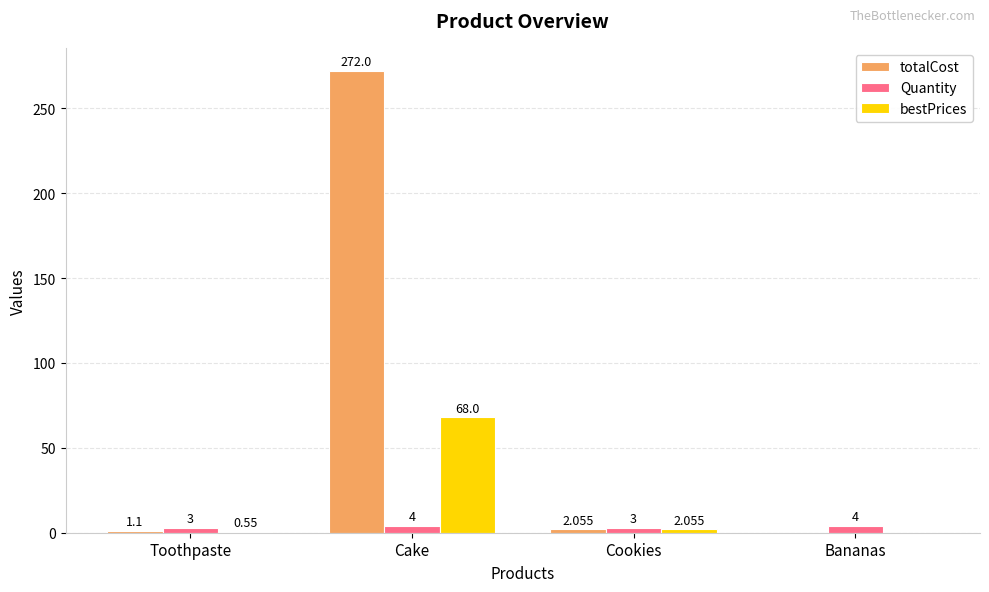

How many data points does each series have?

4